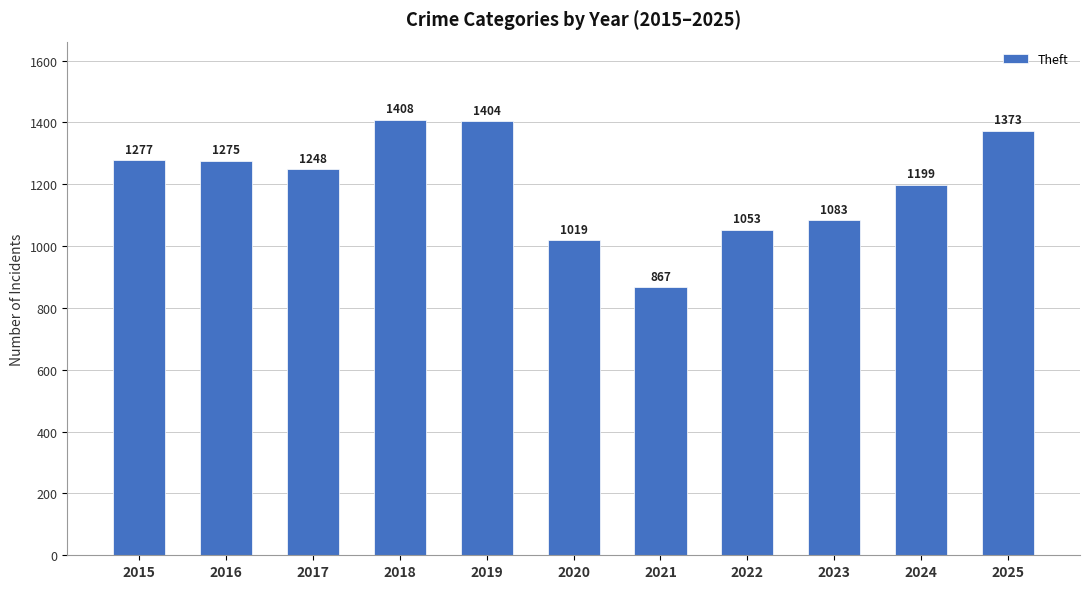

Which has a higher value, 2016 or 2022?

2016